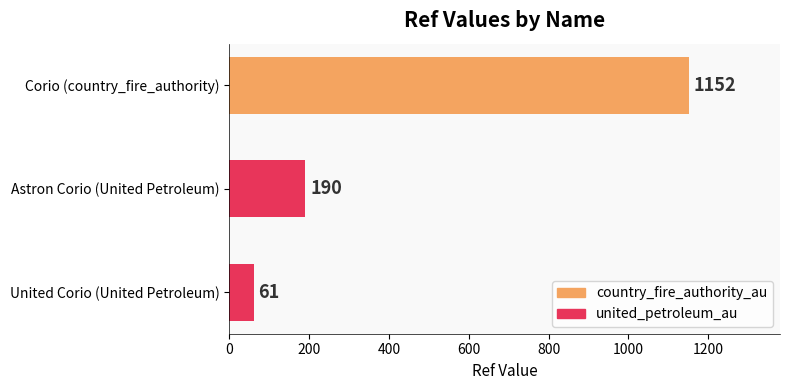

What is the difference between the maximum and minimum values?

1091